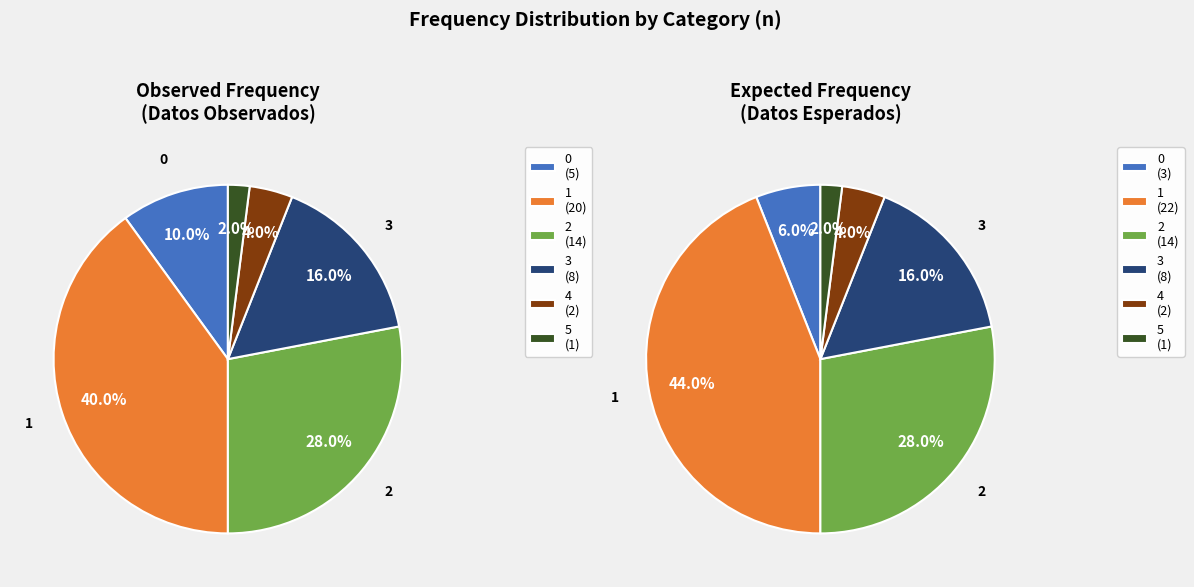

What is the change in value from 0 to 5?

-4